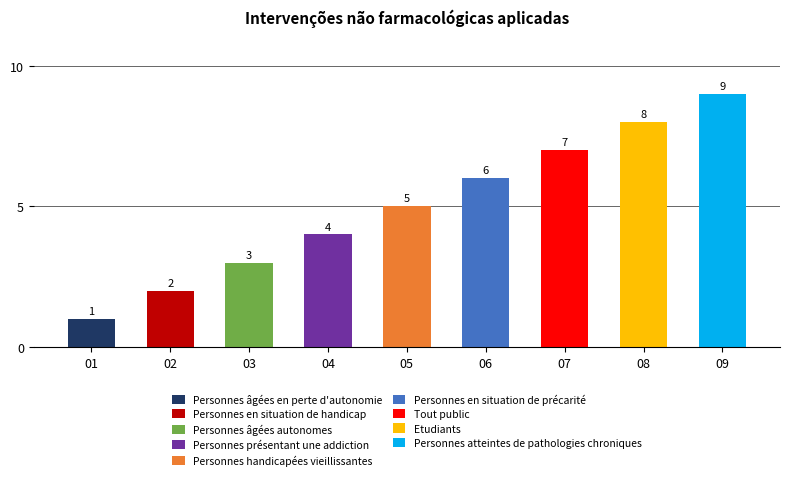

What is the difference between the maximum and minimum values?

8